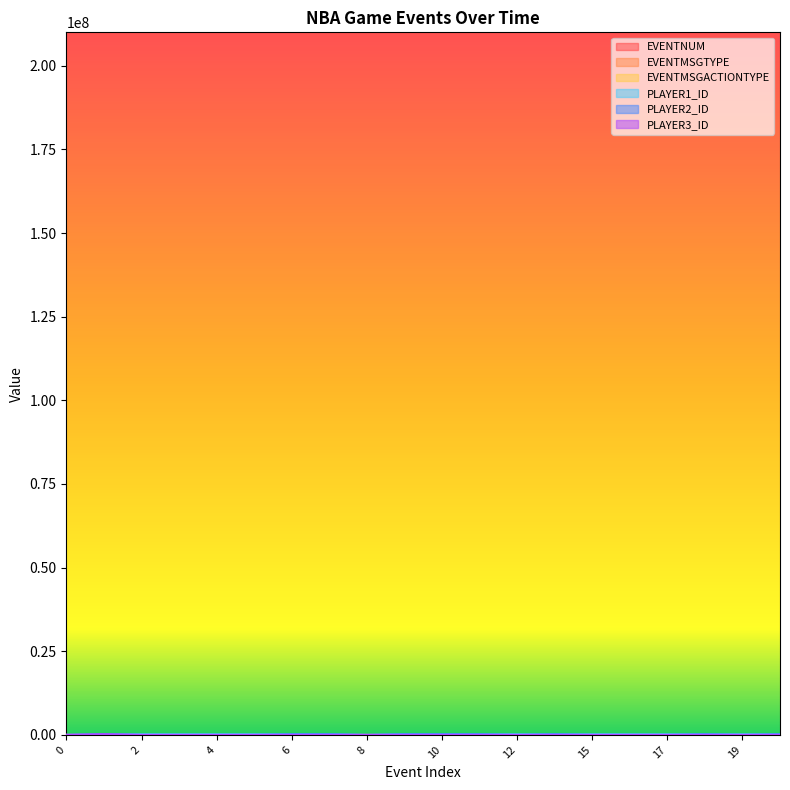

At which category is the sum across all series the highest?

1